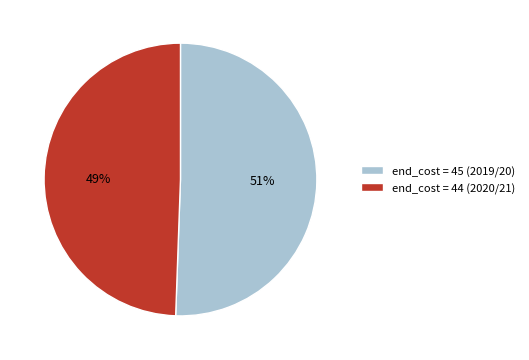

Do end_cost = 45 (2019/20) and end_cost = 44 (2020/21) together represent more than half of the pie?

Yes